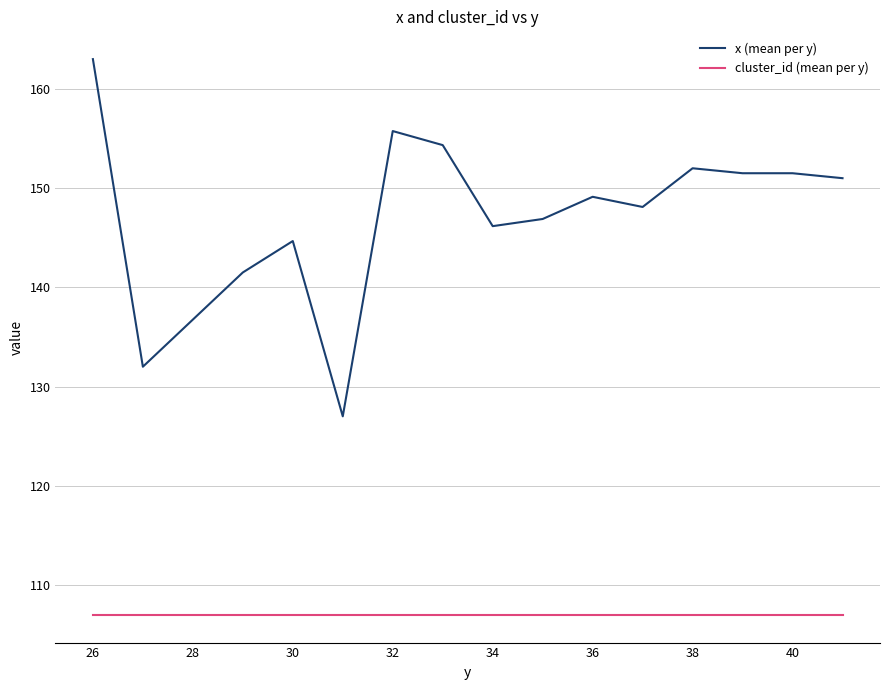

What are all the series names shown in the legend?

x (mean per y), cluster_id (mean per y)